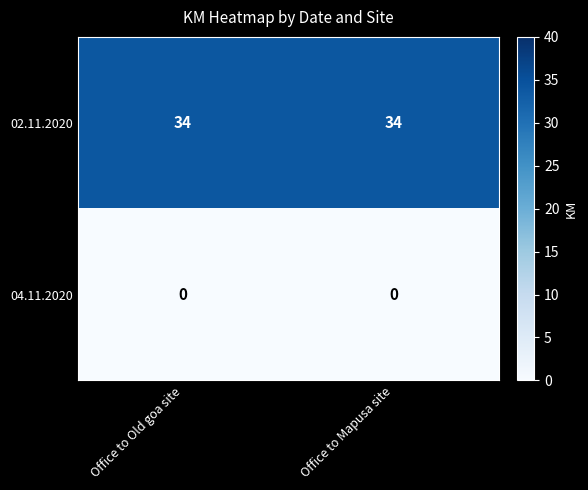

Is it true that 02.11.2020 equals 53 at Office to Mapusa site?

False